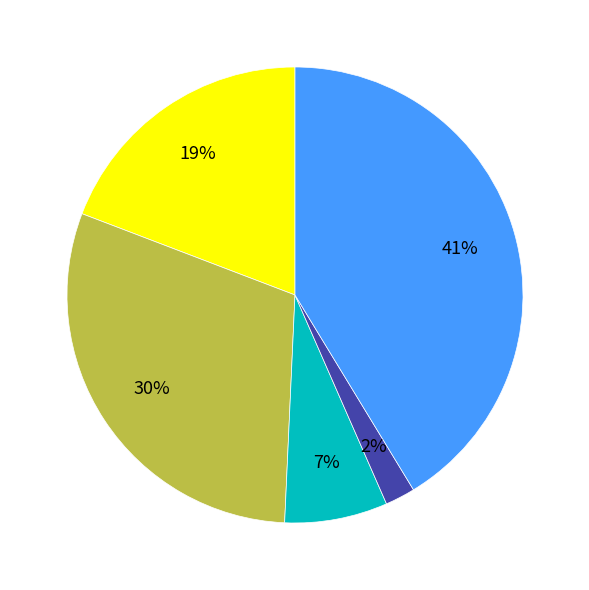

Is there a majority slice in this chart?

No